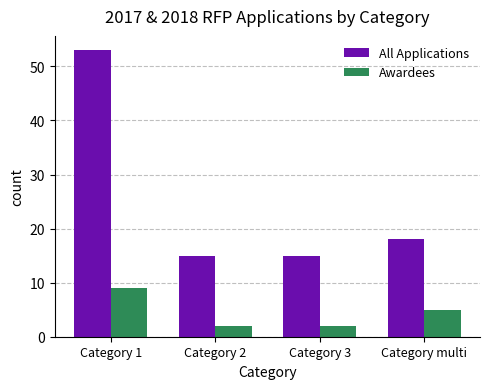

At which label does All Applications reach its peak?

Category 1